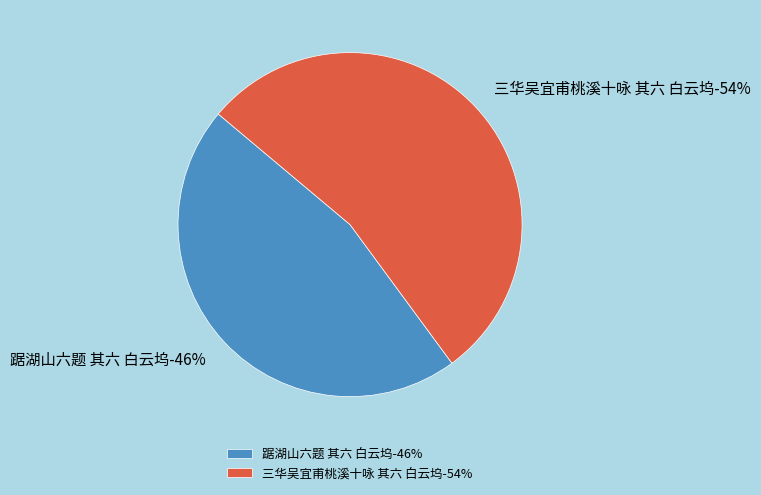

To the nearest percent, what is the combined percentage of 踞湖山六题 其六 白云坞 and 三华吴宜甫桃溪十咏 其六 白云坞?

100%